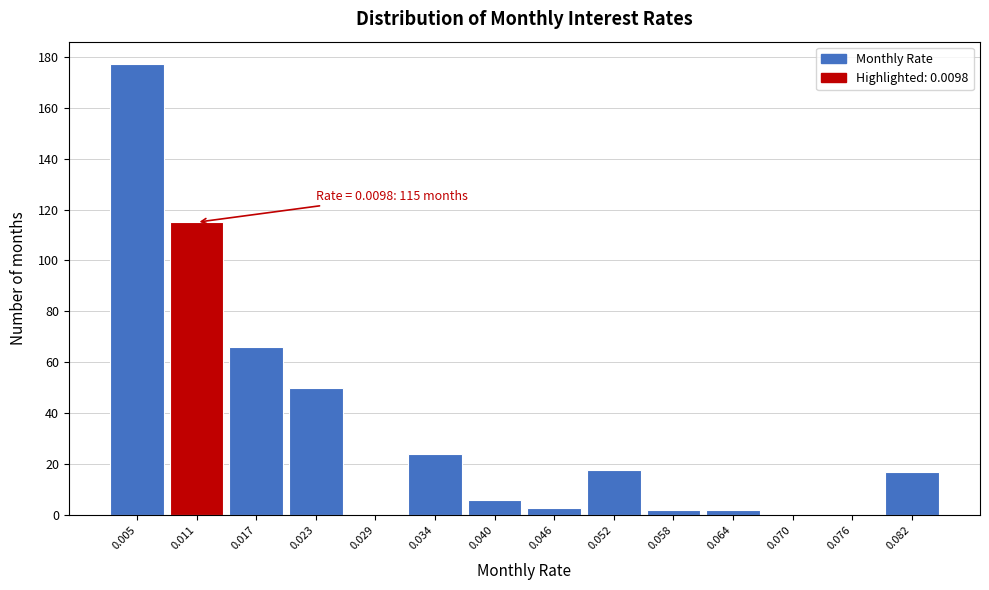

Over which range of the x-axis is the bar tallest?

0.002 to 0.008